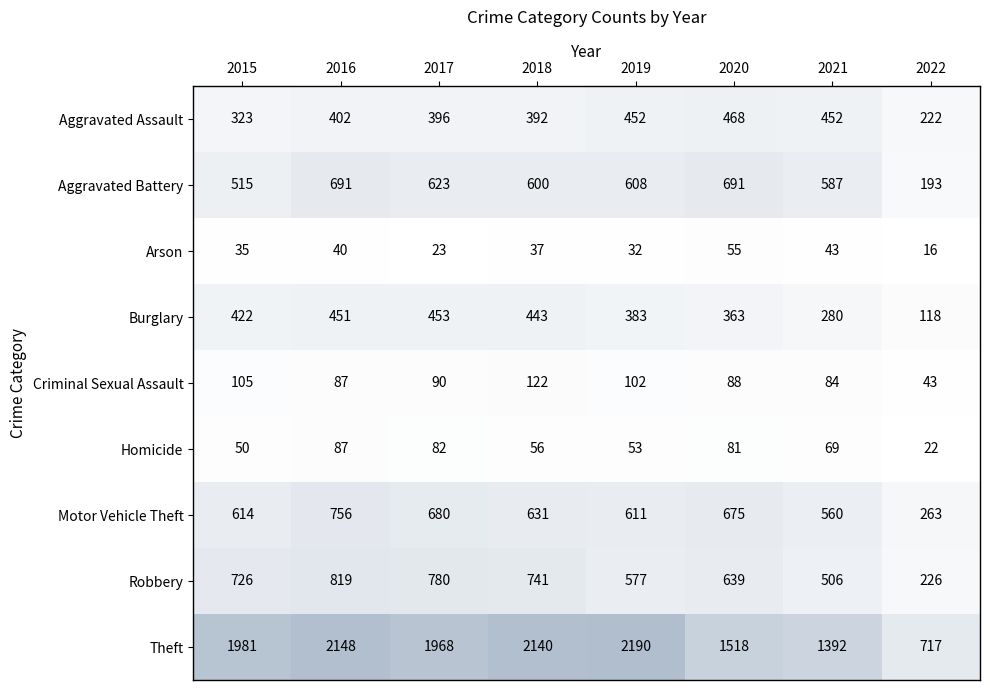

What is the difference between the maximum and second lowest values in the Motor Vehicle Theft series?

196